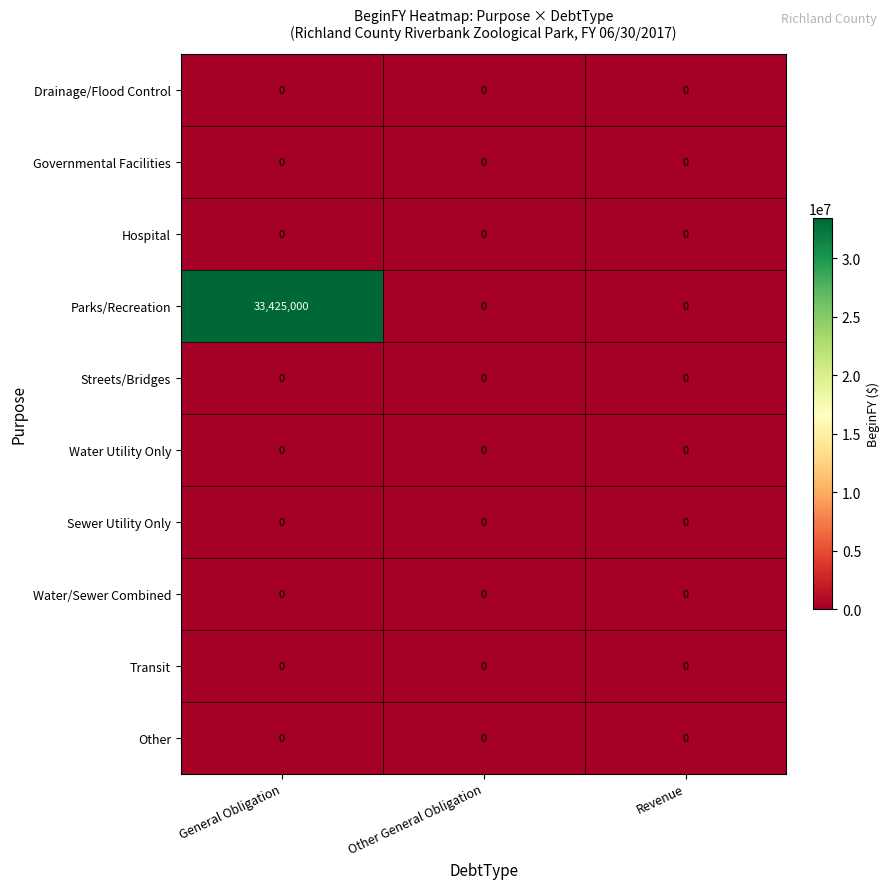

Which series has the largest total across all categories?

Parks/Recreation